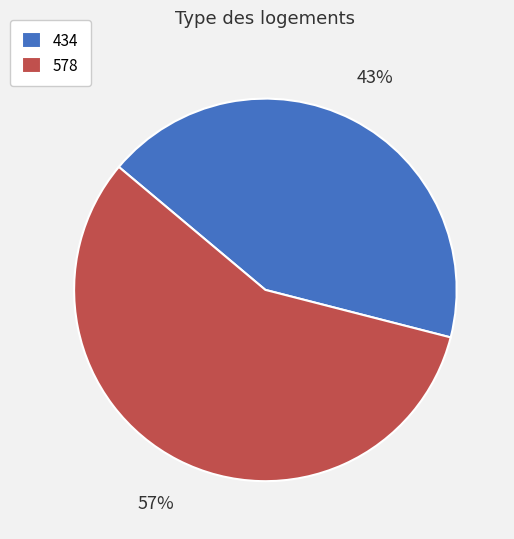

Between 434 and 578, which is larger?

578